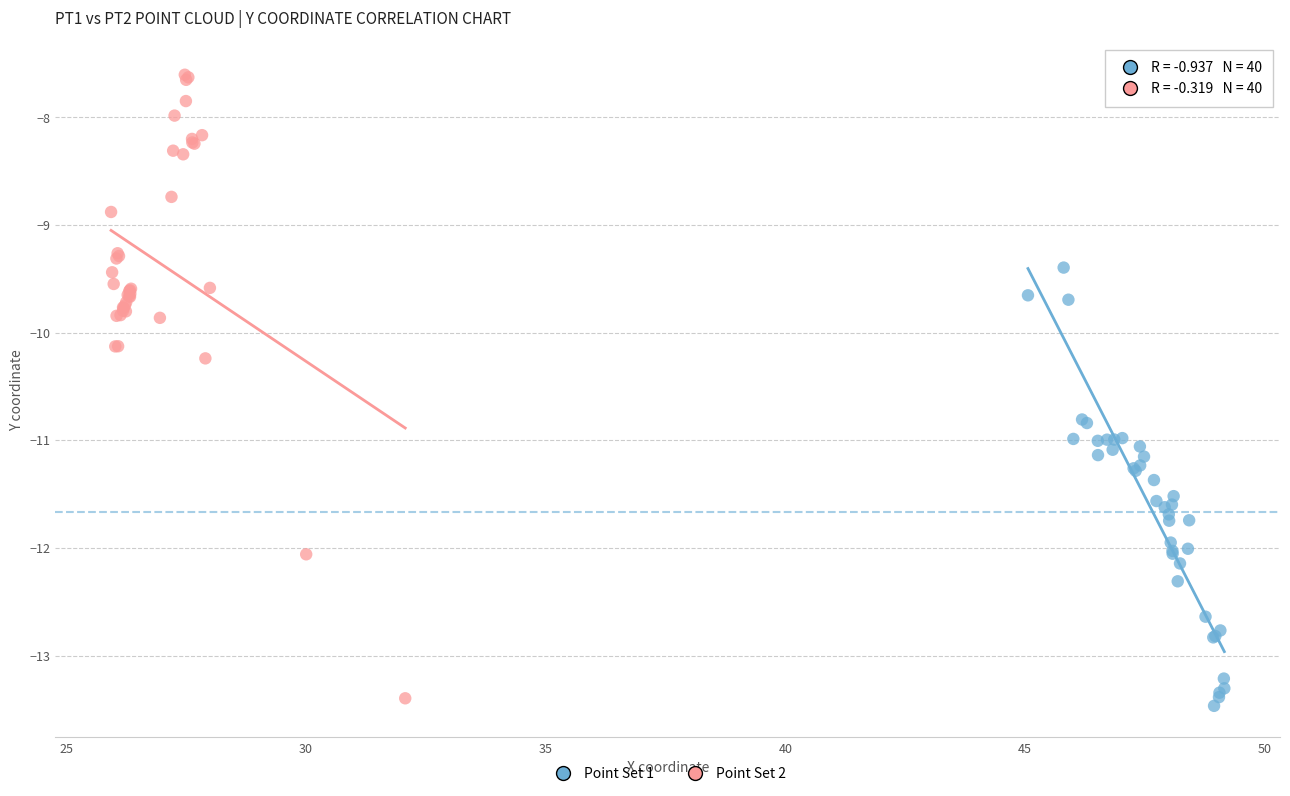

Which series contains the highest Y value?

Point Set 2